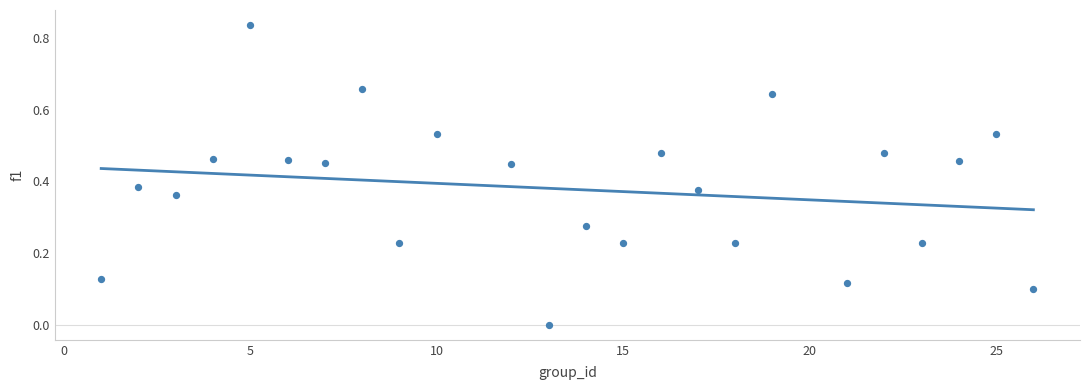

What is the range of X values (max minus min)?

25.0